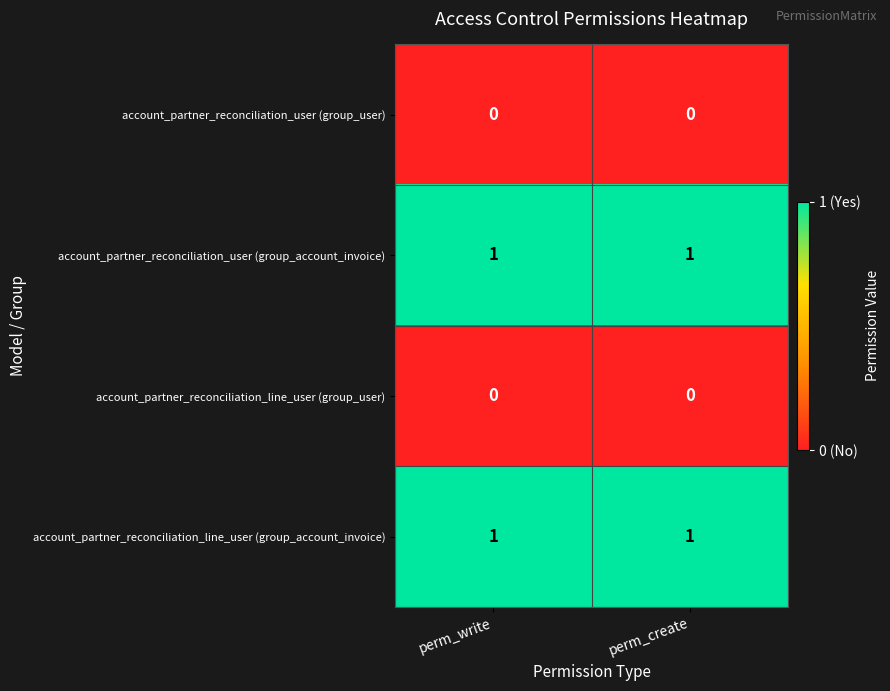

Is it true that account_partner_reconciliation_line_user (group_account_invoice) equals 1 at perm_write?

True